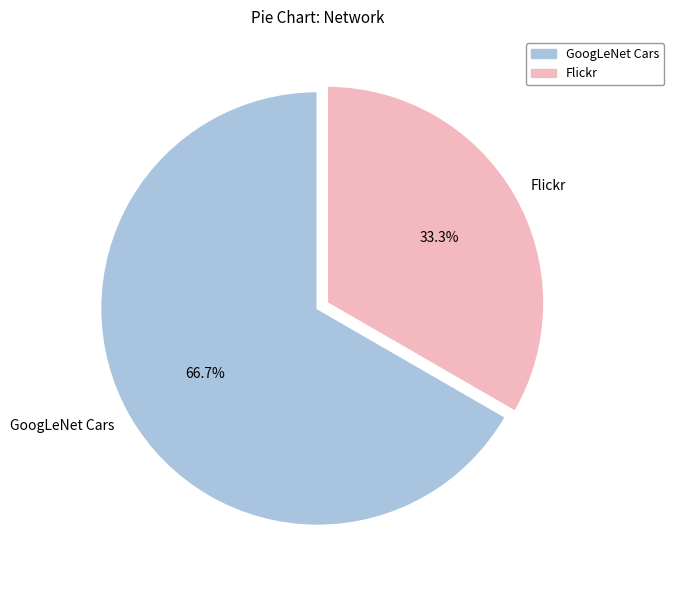

Rank the categories by value from highest to lowest.

GoogLeNet Cars, Flickr